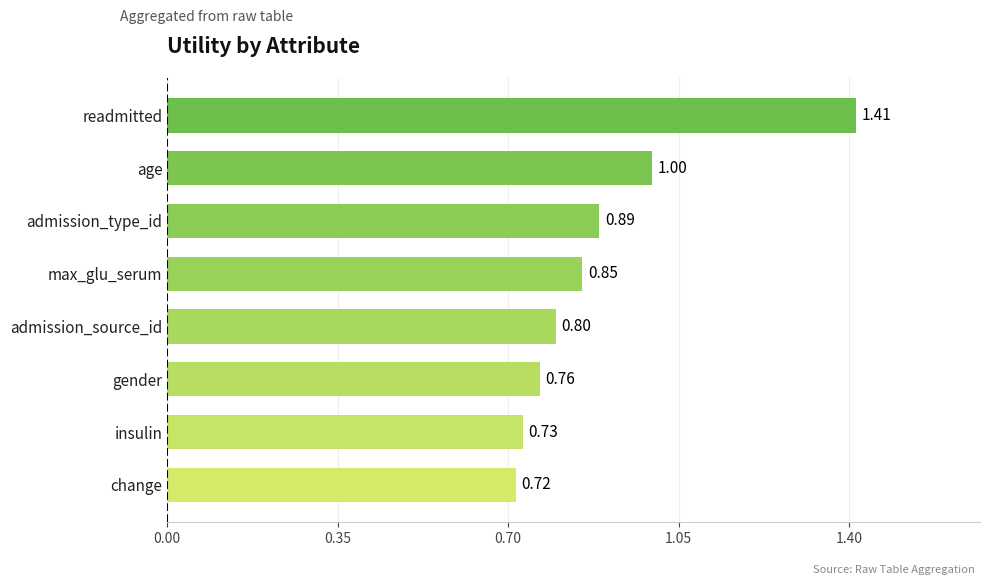

At which label is the value closest to 1?

age